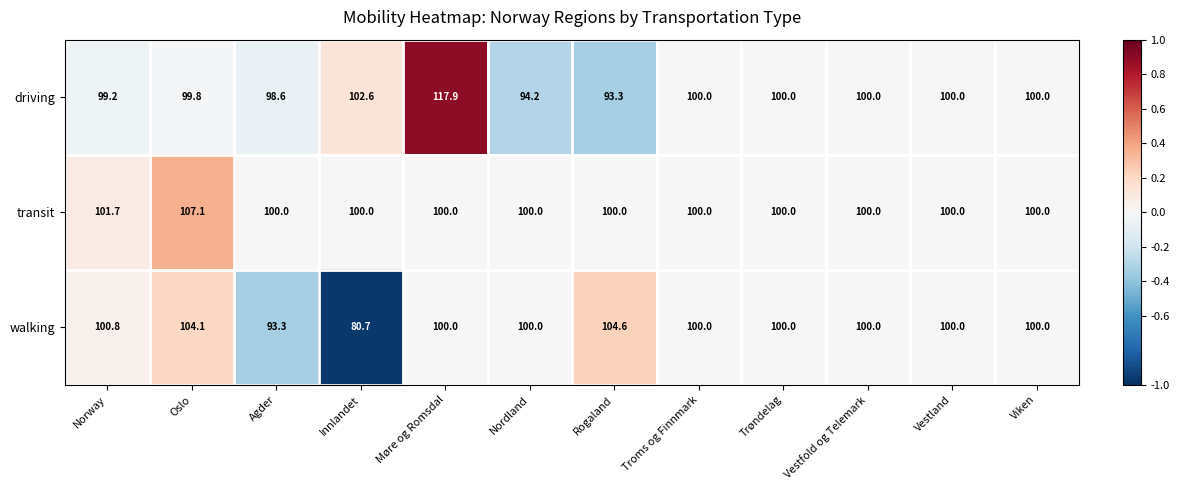

Count the number of data series in this chart.

3